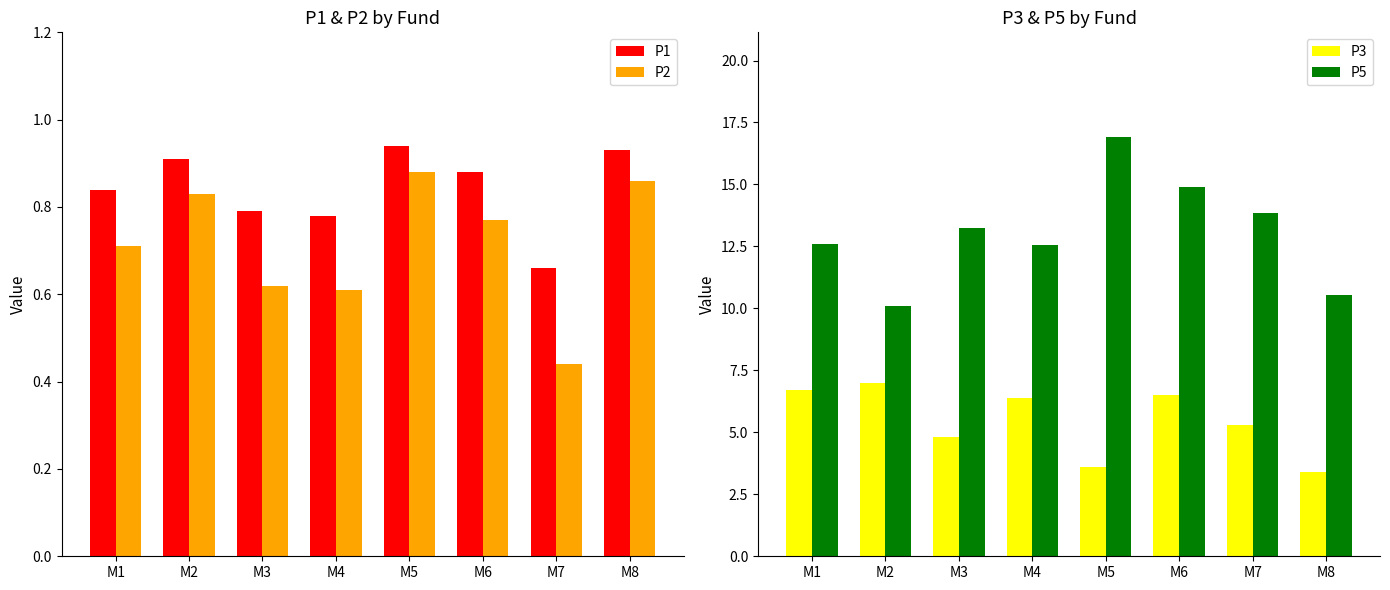

True or false: P2 has a value of 0.9 at M8.

True